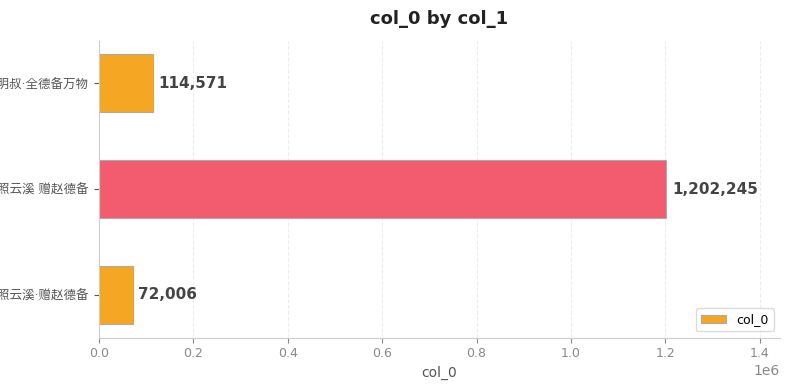

What is the sum of all values?

1388822